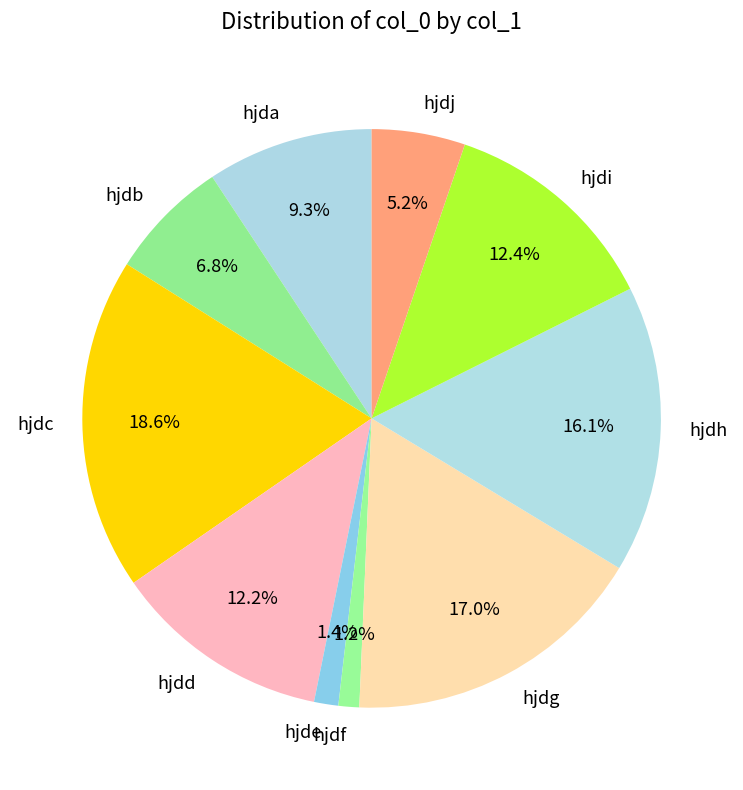

To the nearest percent, what is the difference between the largest and smallest slice percentages?

17%